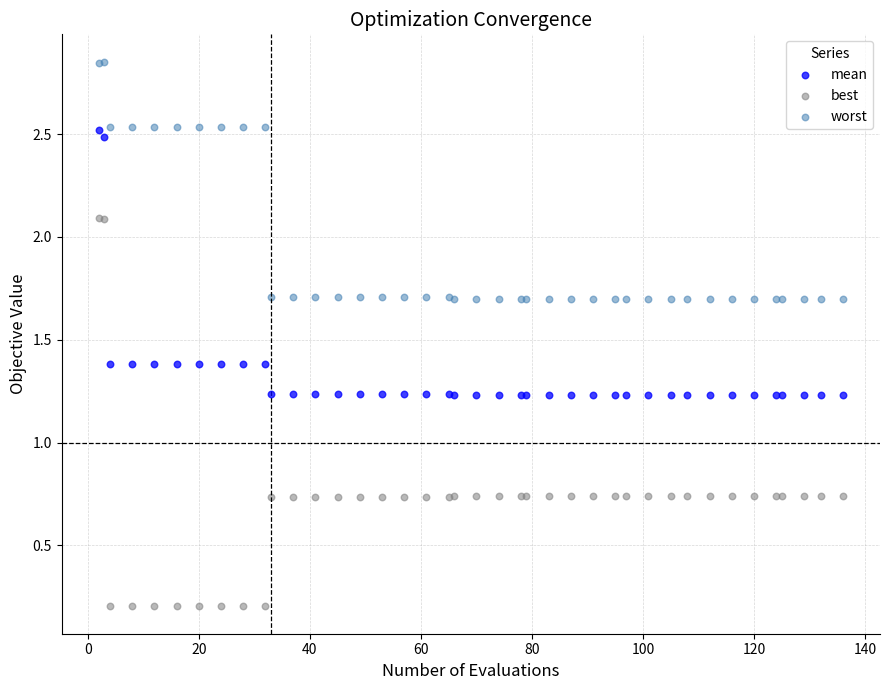

What is the X range (max minus min) for the scatter plot?

134.0